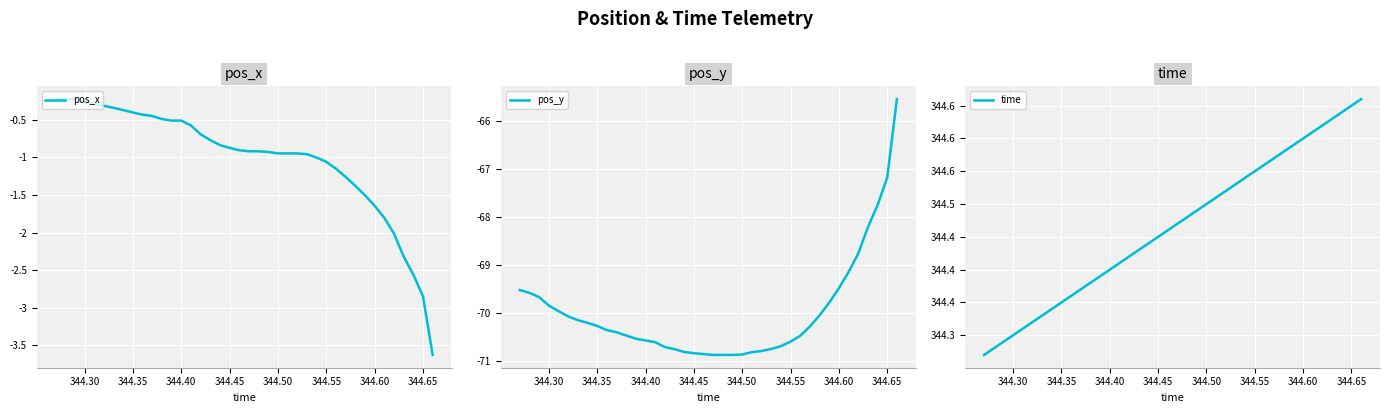

What is the highest value of the pos_y series?

-65.5